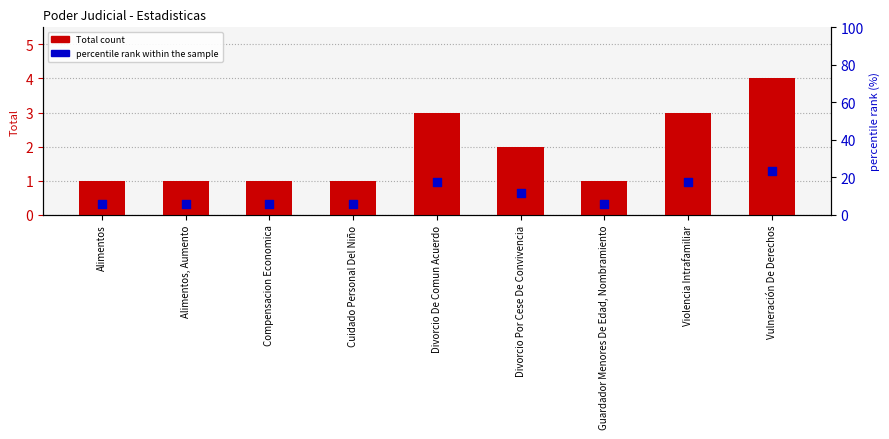

What are all the series names shown in the legend?

Total count, percentile rank within the sample